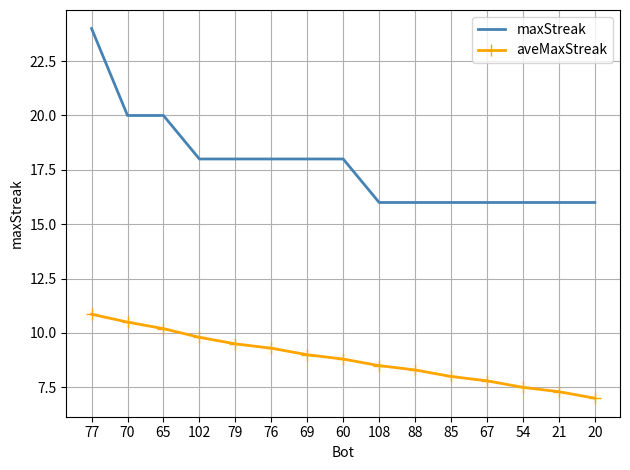

What position from the right is 70?

14